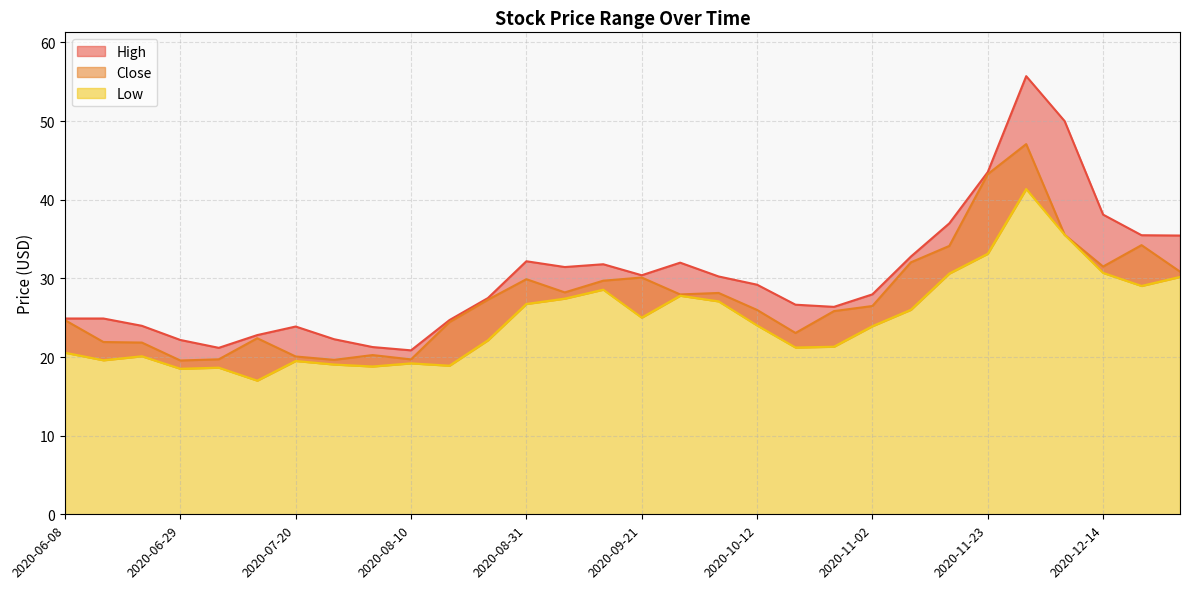

True or false: Close has a value of 25.8 at 2020-10-26.

True